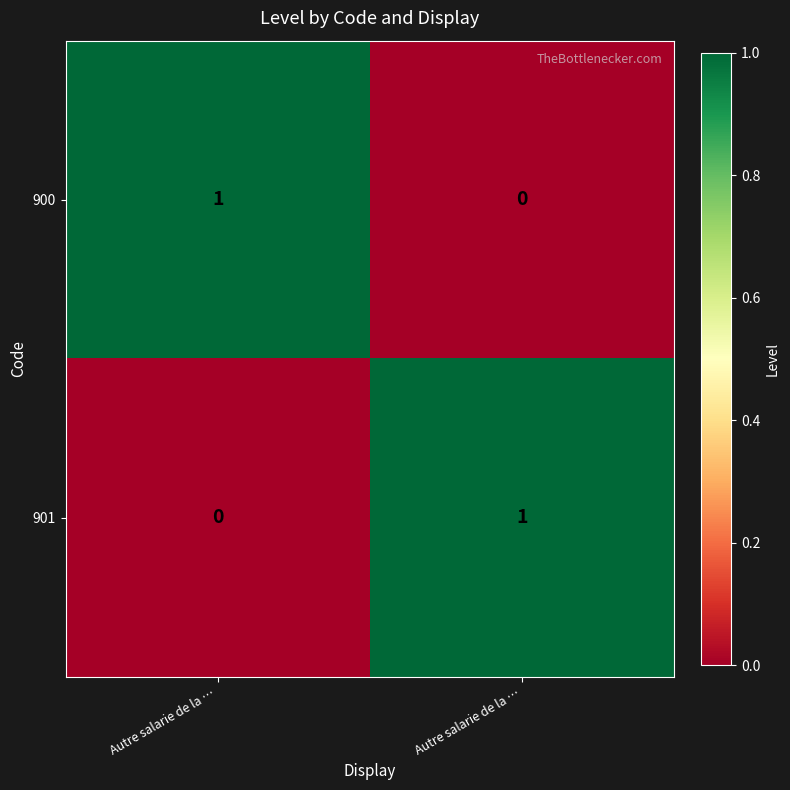

How many values in 900 are above zero?

1